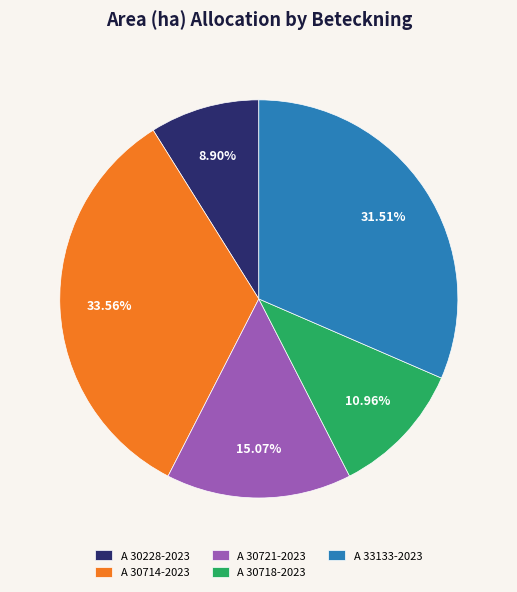

Does any single category account for the majority?

No